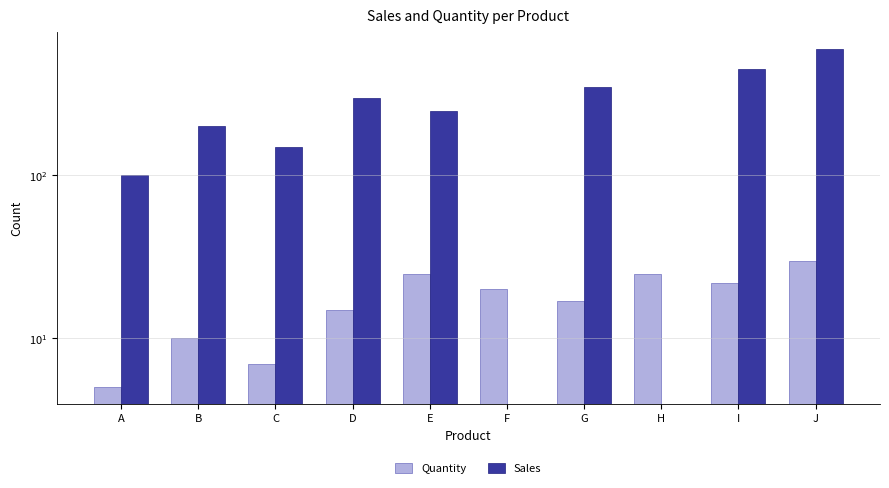

What is the difference between the second highest and second lowest values in the Sales series?

450